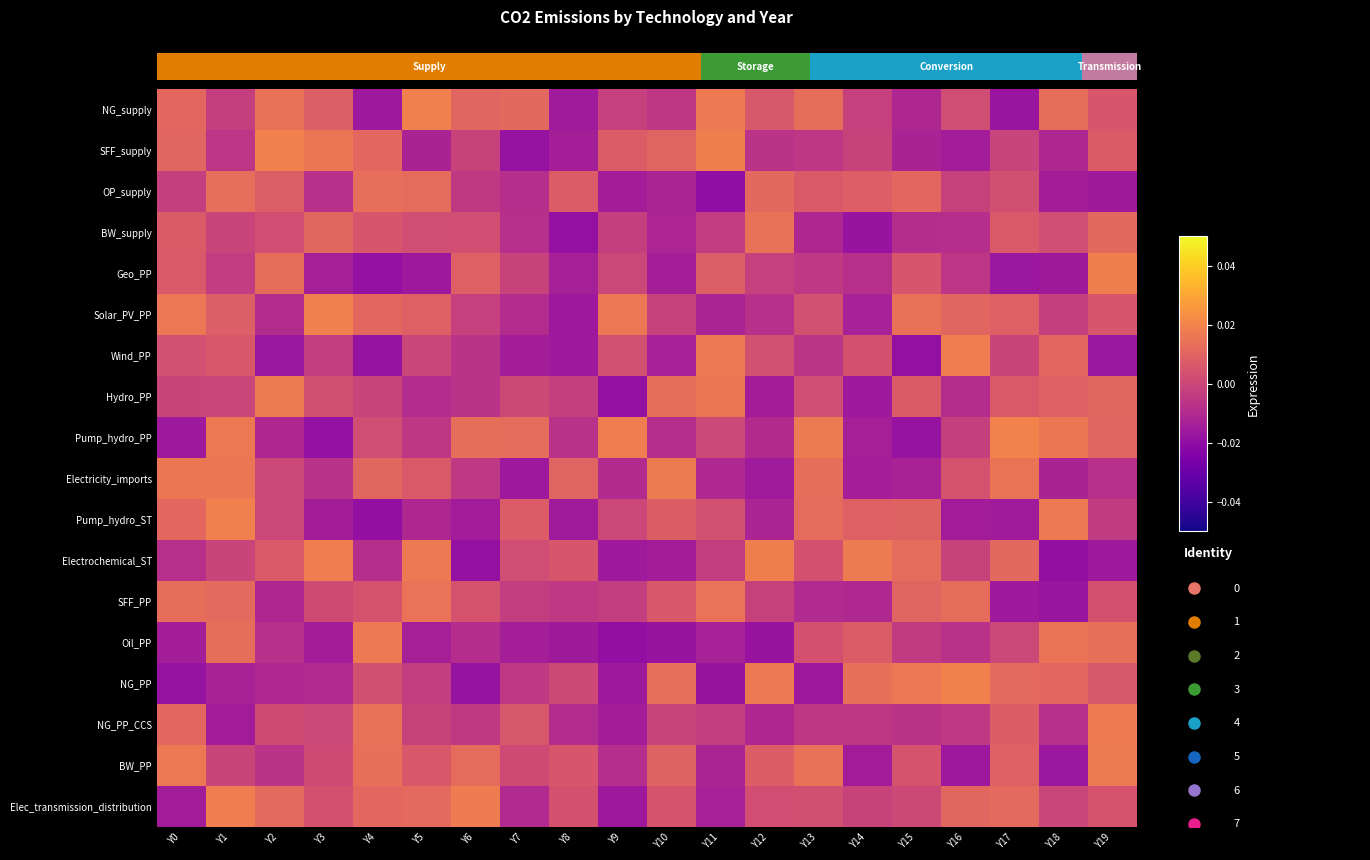

Where is Wind_PP nearest to the value 0?

Y5